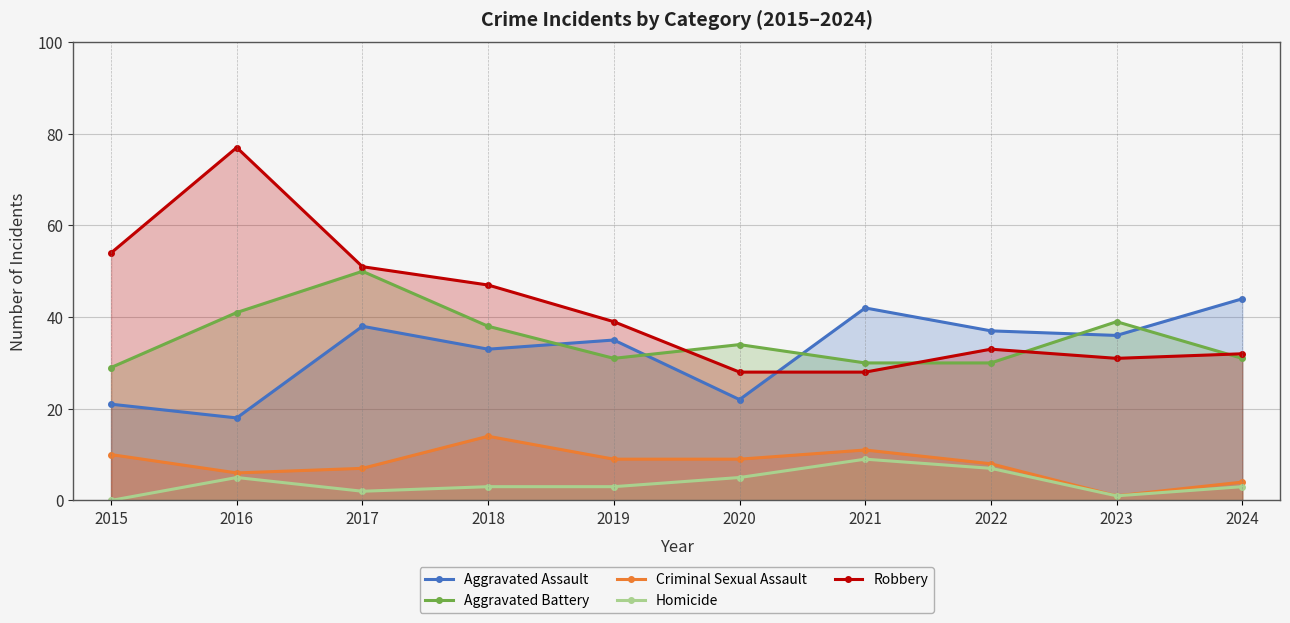

Reading left to right, extract all data points from this chart.

Aggravated Assault: 2015=21	2016=18	2017=38	2018=33	2019=35	2020=22	2021=42	2022=37	2023=36	2024=44
Aggravated Battery: 2015=29	2016=41	2017=50	2018=38	2019=31	2020=34	2021=30	2022=30	2023=39	2024=31
Criminal Sexual Assault: 2015=10	2016=6	2017=7	2018=14	2019=9	2020=9	2021=11	2022=8	2023=1	2024=4
Homicide: 2015=0	2016=5	2017=2	2018=3	2019=3	2020=5	2021=9	2022=7	2023=1	2024=3
Robbery: 2015=54	2016=77	2017=51	2018=47	2019=39	2020=28	2021=28	2022=33	2023=31	2024=32